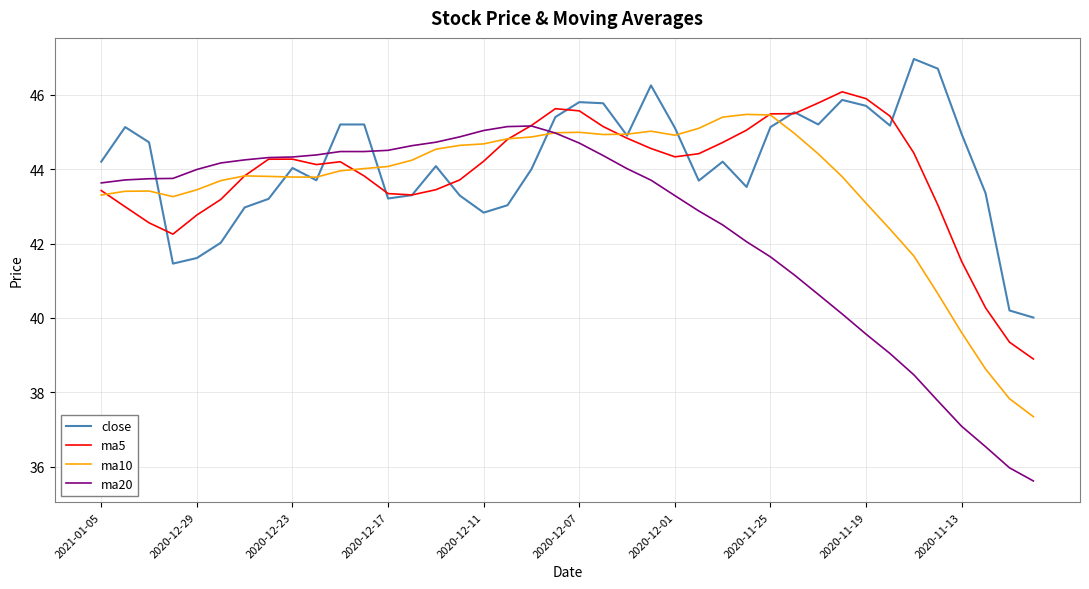

Does the chart have visible grid lines?

Yes